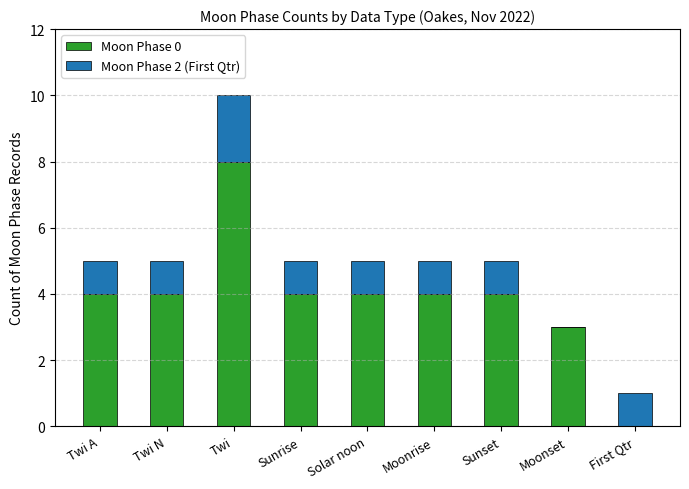

At which category is the sum across all series the highest?

Twi